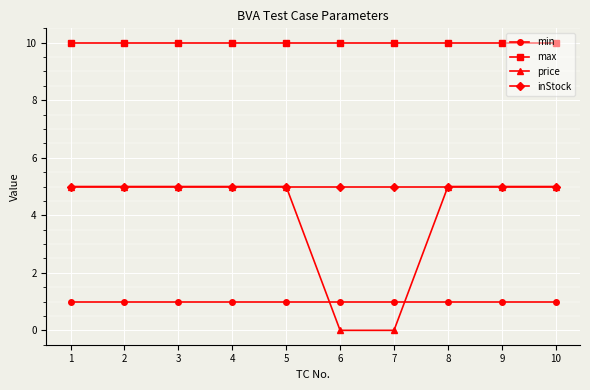

How many categories are shown in the chart?

10